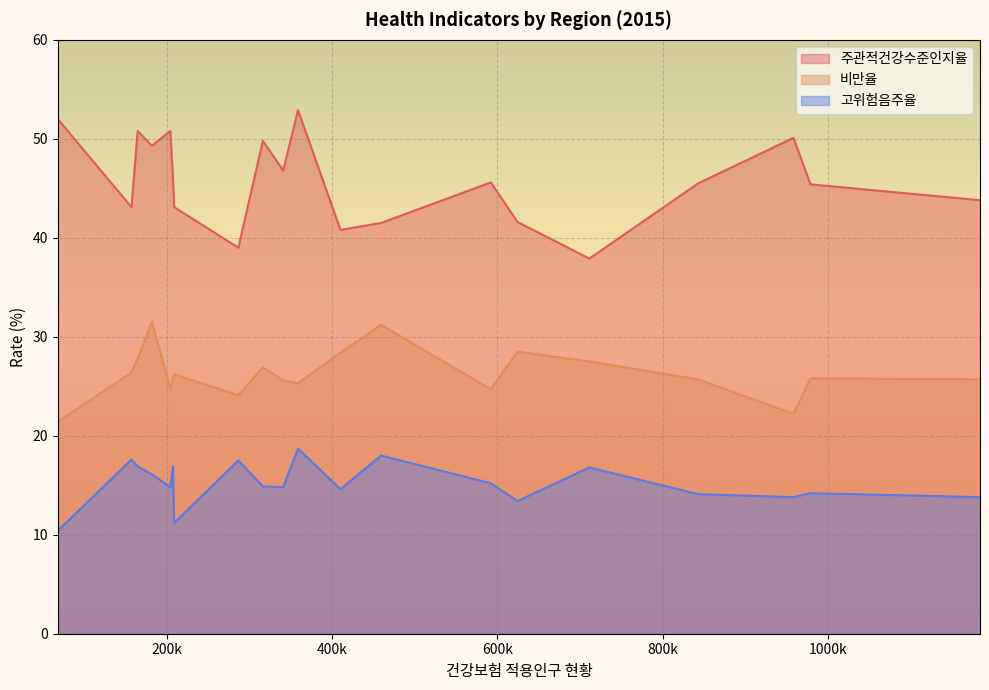

How many lines are shown in the chart?

3